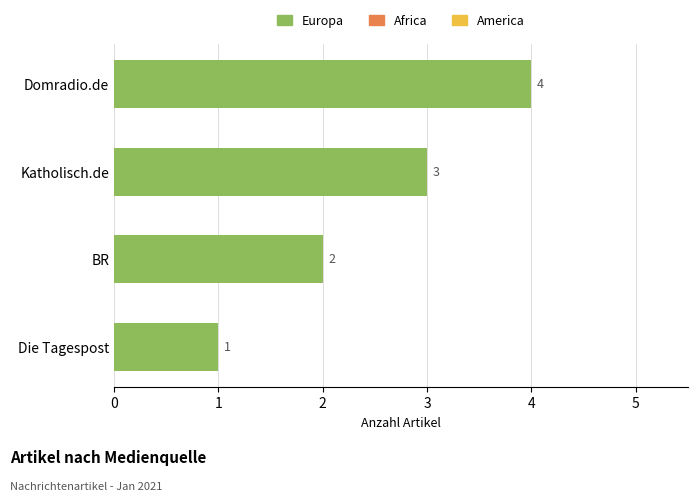

What is the minimum value shown in the chart?

1